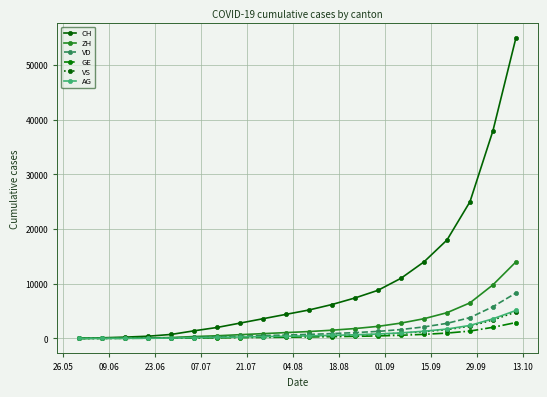

Does the chart have visible grid lines?

Yes